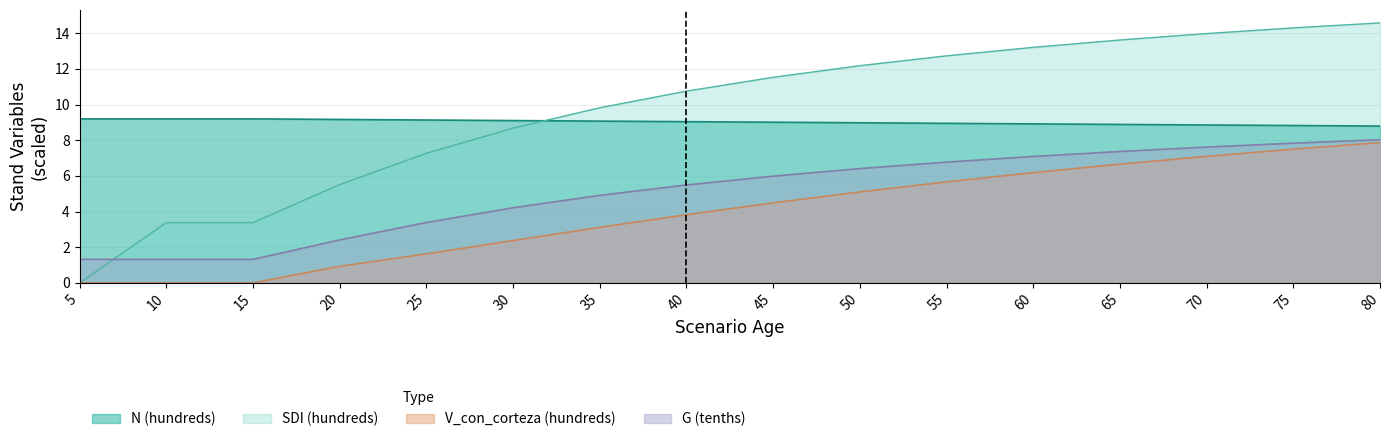

Is the value of N at 10 greater than the value of G at 55?

Yes